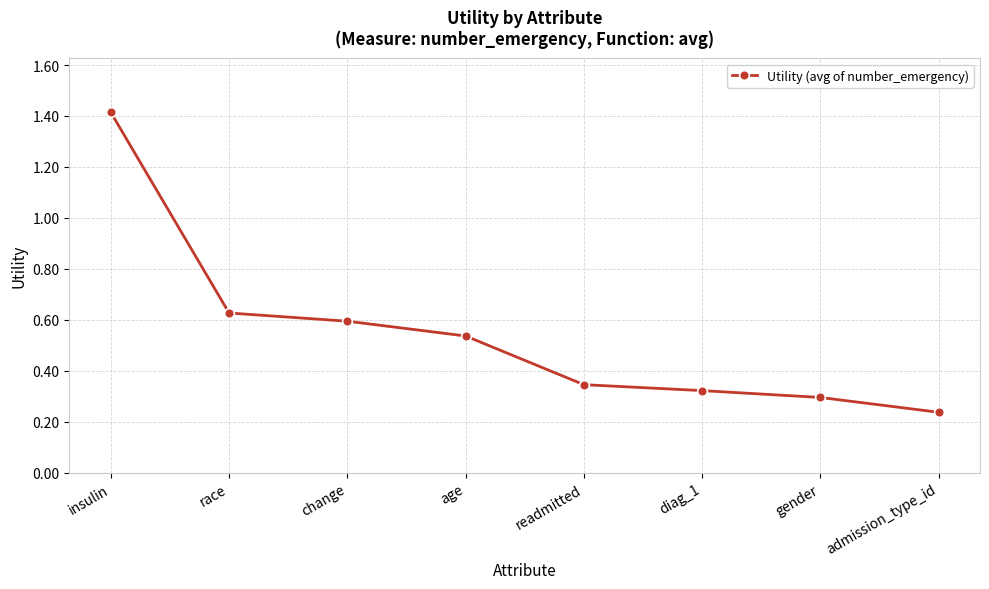

True or false: the data shows 0.6 at change.

True